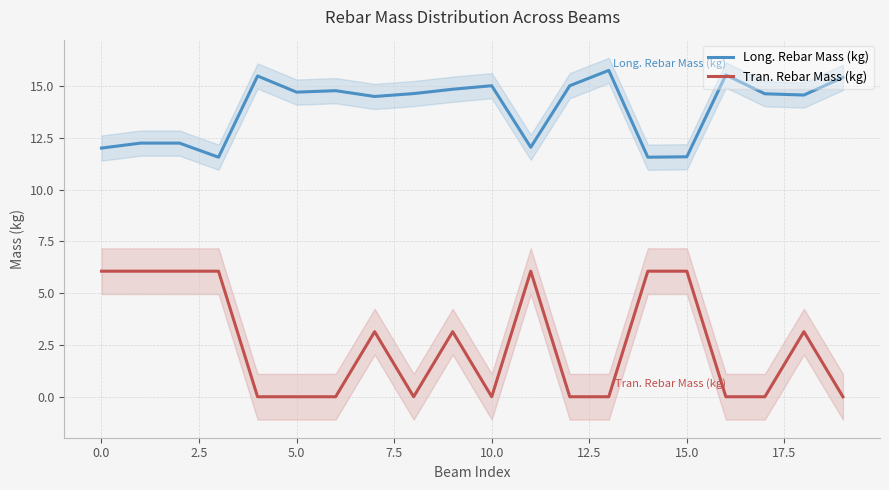

List the series in order of their overall mean, lowest first.

Tran. Rebar Mass (kg), Long. Rebar Mass (kg)